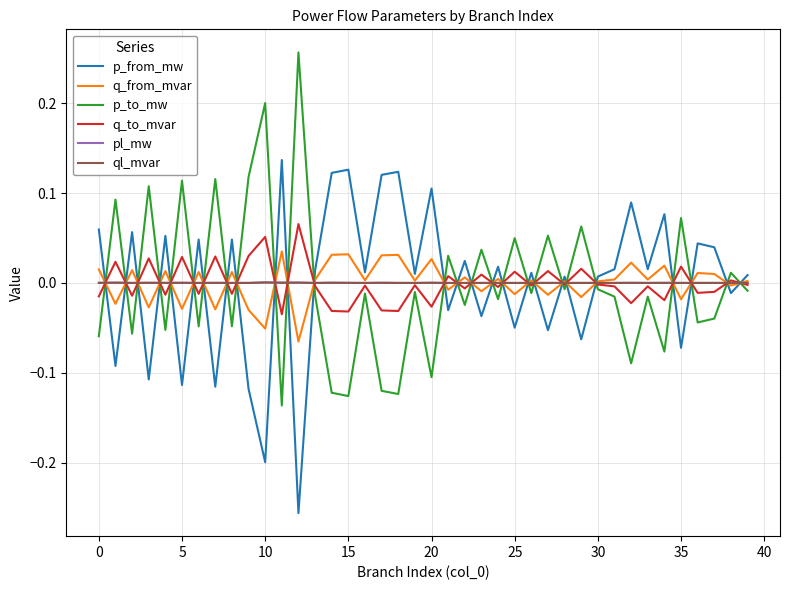

True or false: q_to_mvar and p_from_mw intersect in this chart.

True